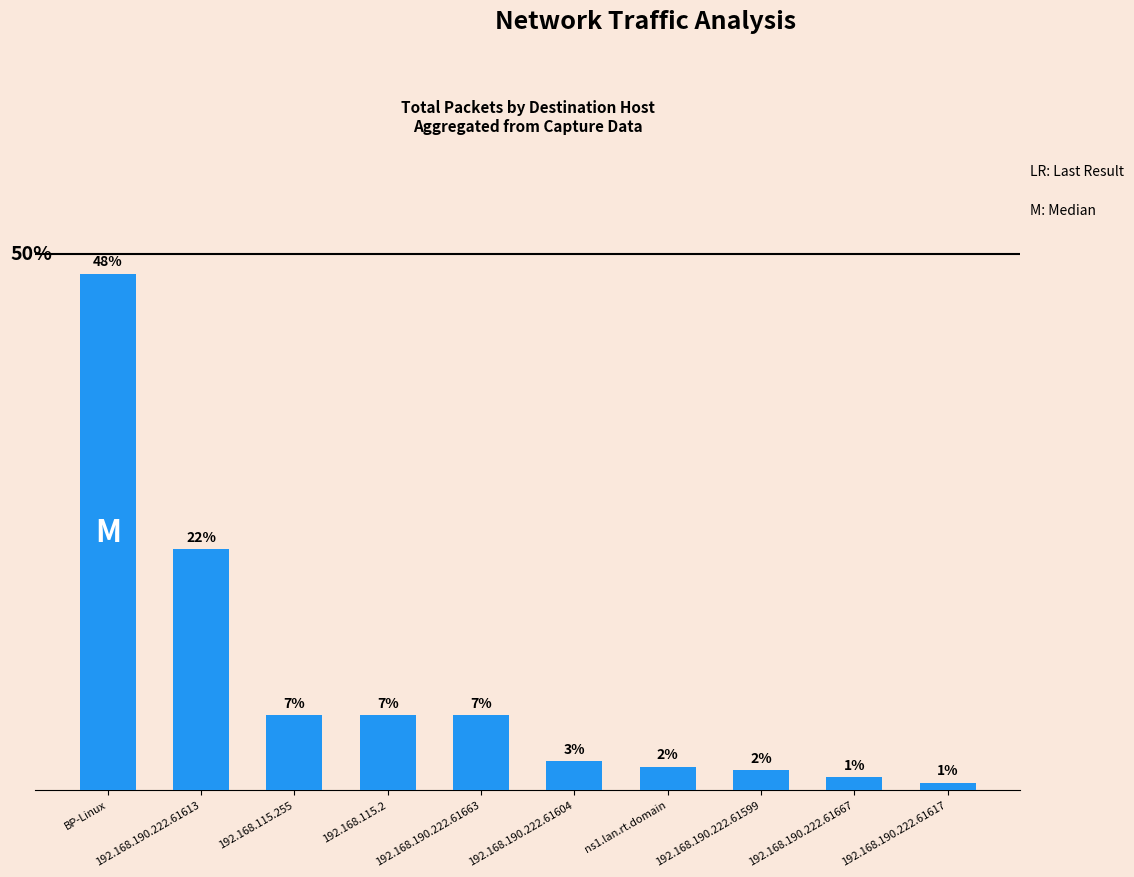

The chart shows a value of 67 at 192.168.115.255. True or false?

False